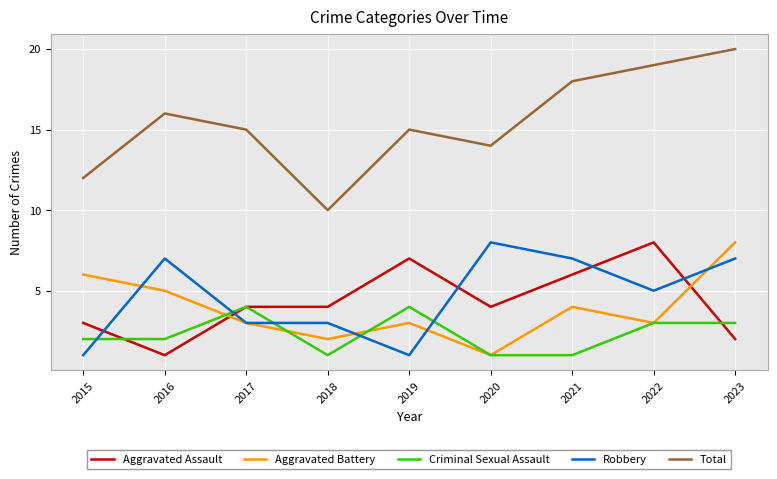

What is the difference between the highest and lowest values at 2020?

13